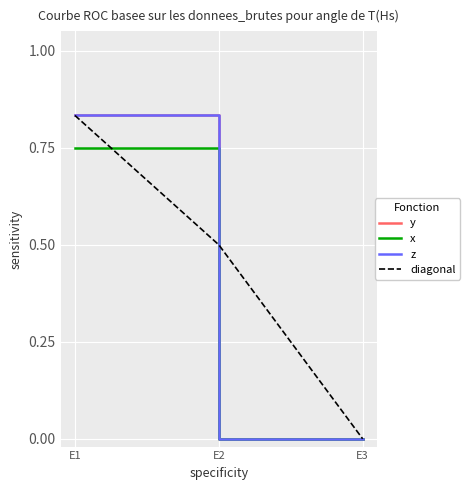

Which series has the largest range (max minus min)?

y